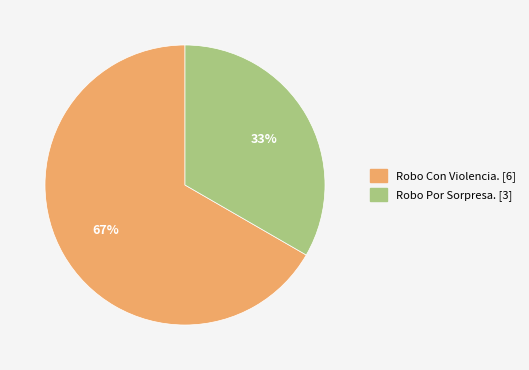

Between Robo Con Violencia. and Robo Por Sorpresa., which is larger?

Robo Con Violencia.